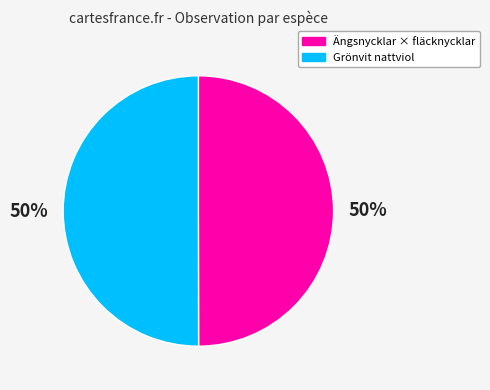

To the nearest percent, what portion does Grönvit nattviol represent?

50%